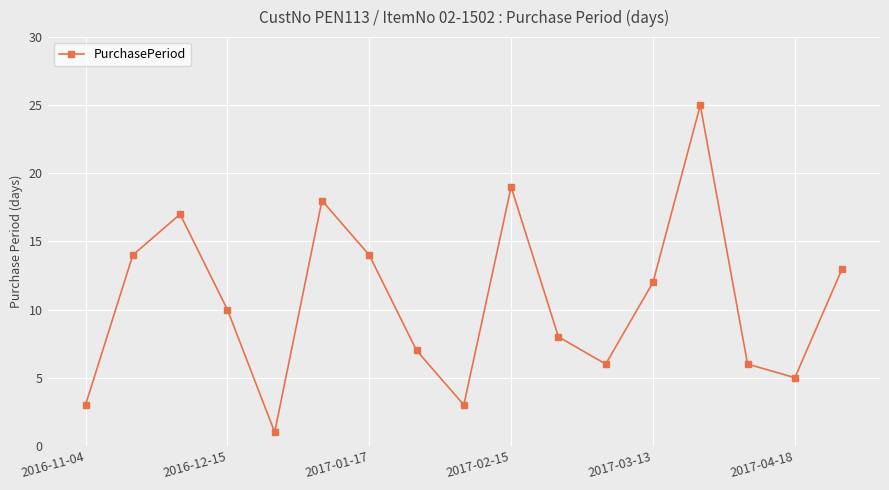

What is the difference between the maximum and second lowest values?

22